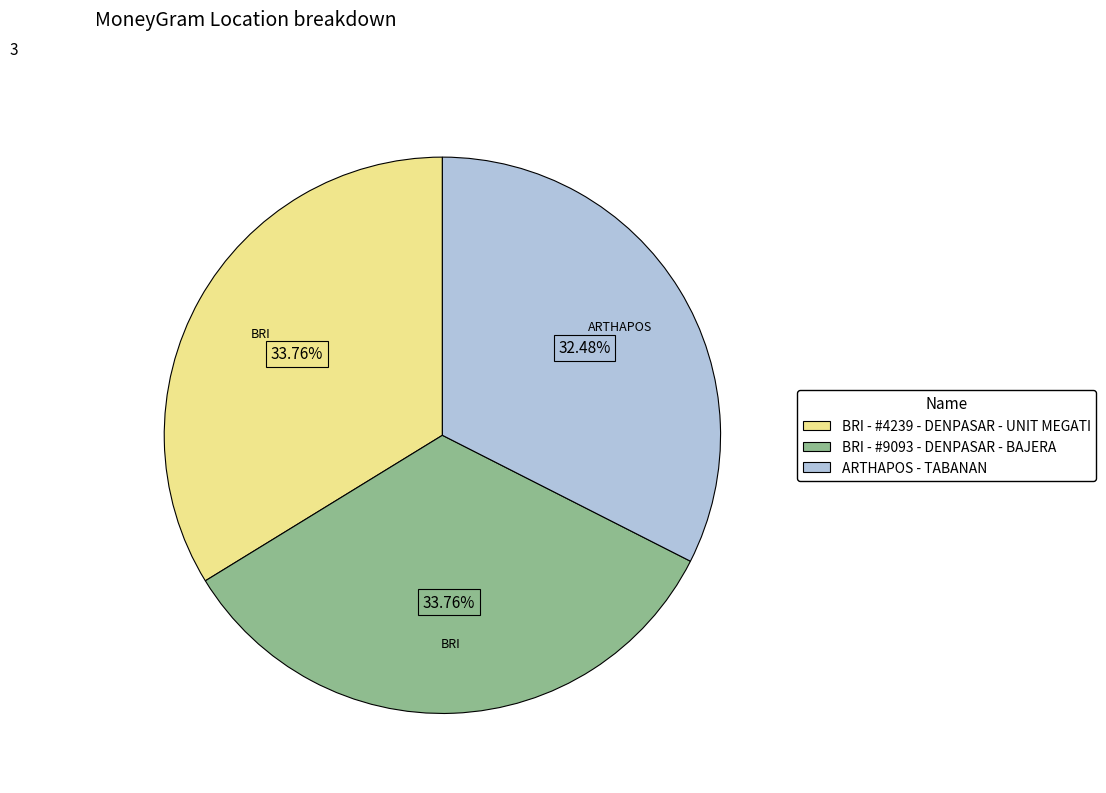

Is there any slice that represents more than half of the pie?

No